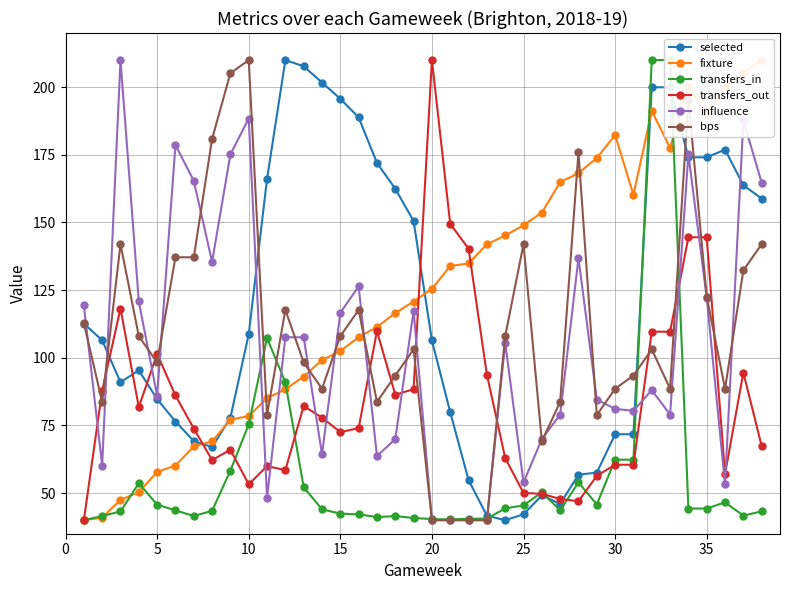

How many values in the transfers_out series are below 77?

19